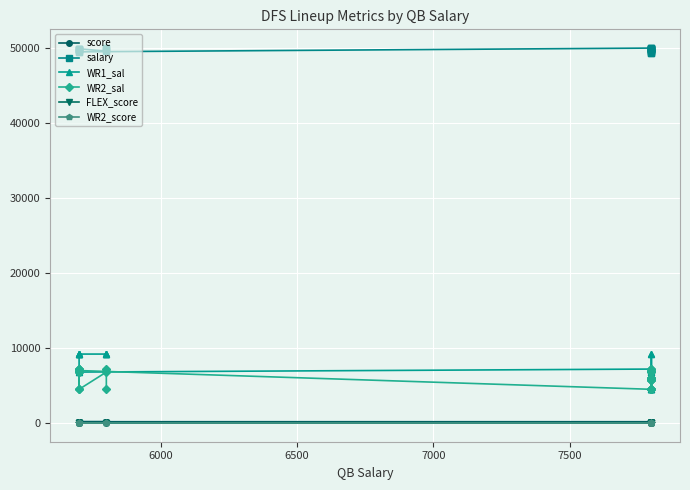

The WR2_score series shows 9.1 at 14. True or false?

False